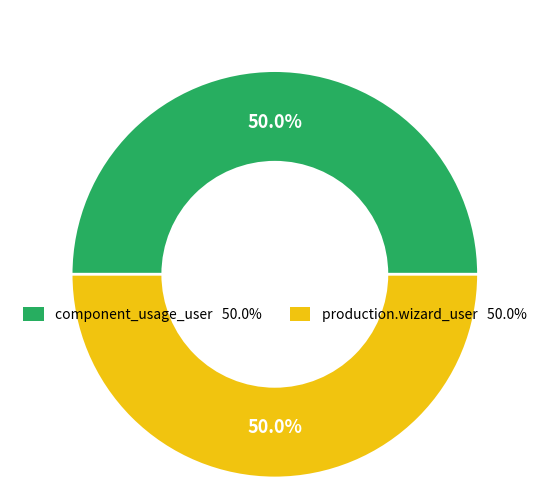

How many segments does this pie chart have?

2